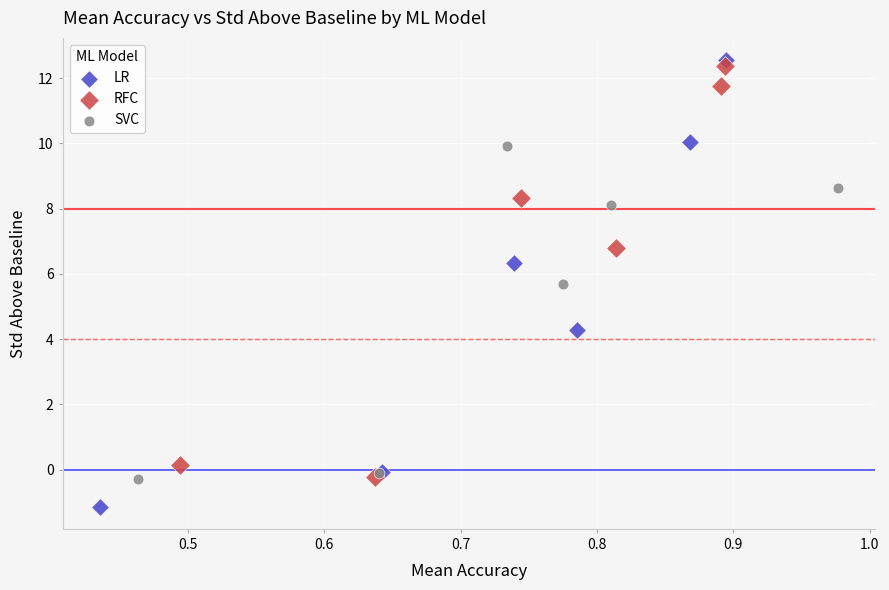

What are all the series names shown in the legend?

LR, RFC, SVC